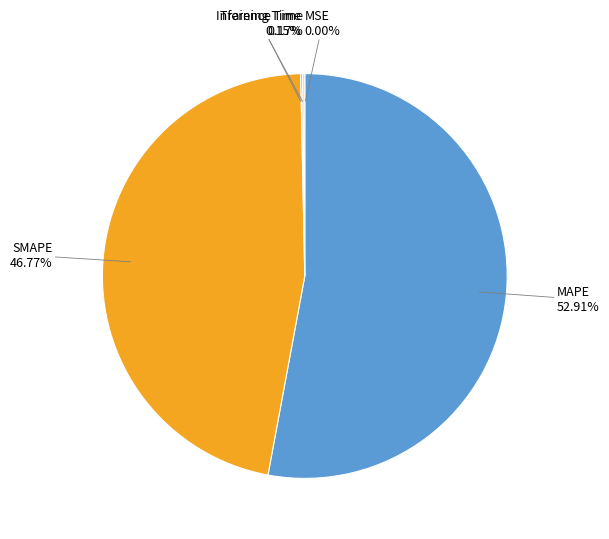

Is there a majority slice in this chart?

Yes